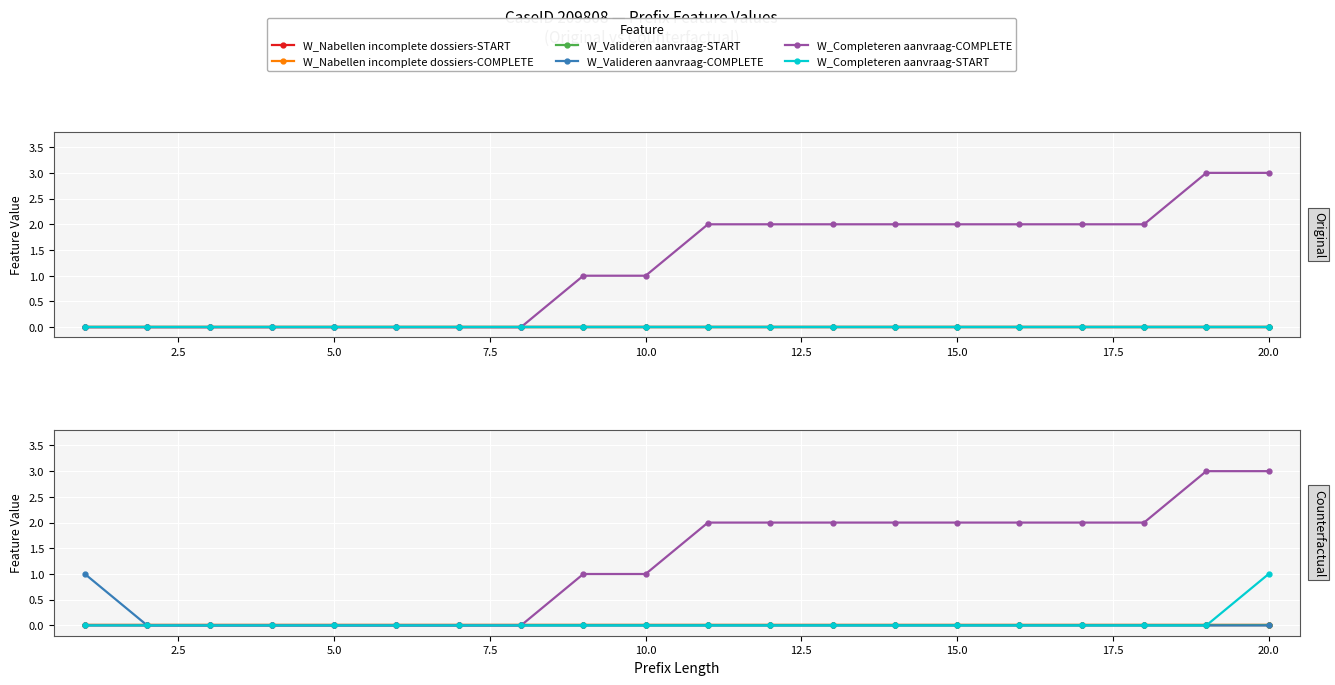

At how many categories does at least one series exceed 1?

10